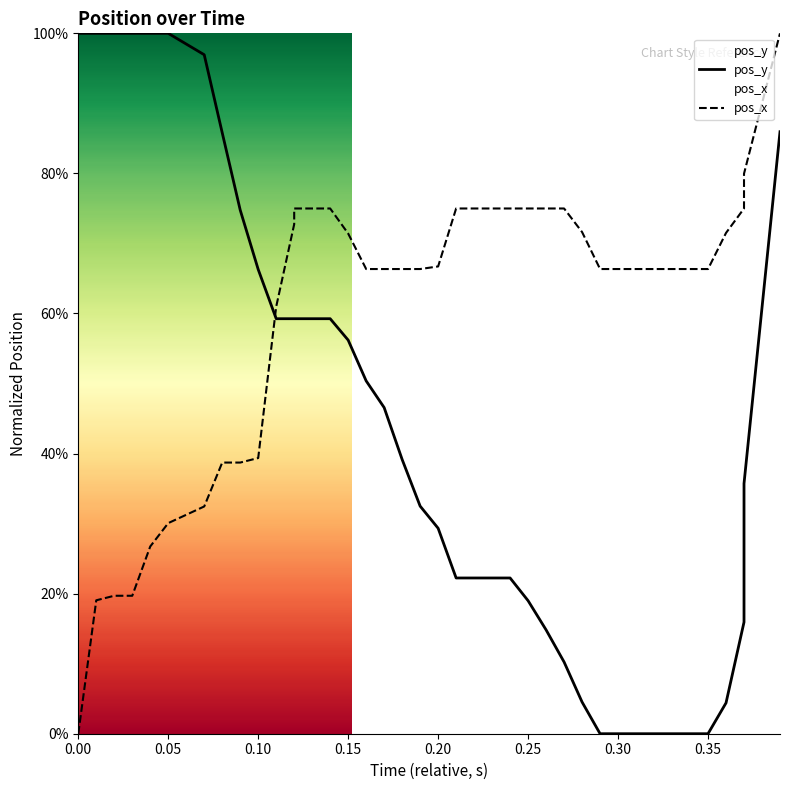

Rank the series by their average value, from highest to lowest.

pos_x, pos_y